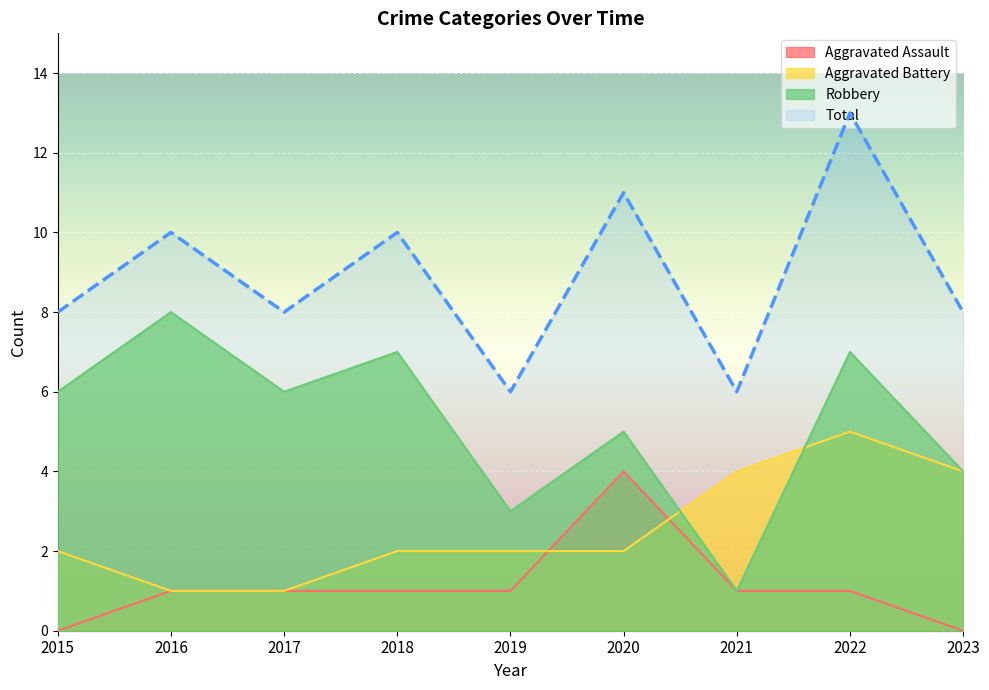

Where does the Robbery series first go above 6?

2016